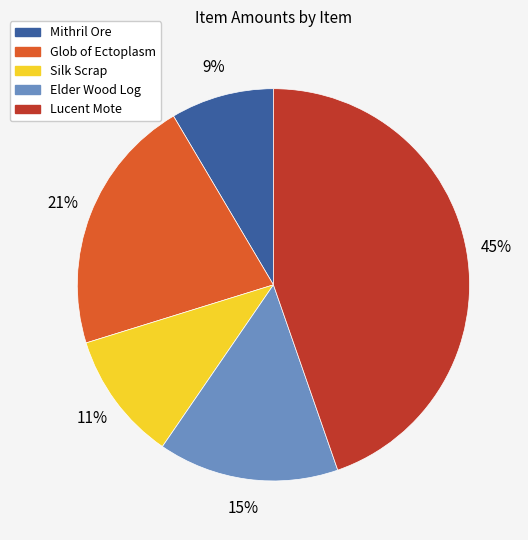

How many slices are in this pie chart?

5